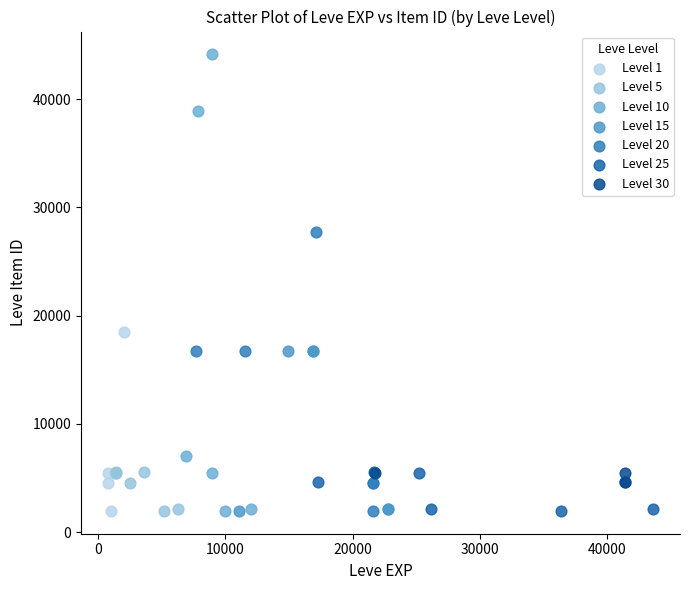

Which series reaches the maximum Y coordinate?

Level 10